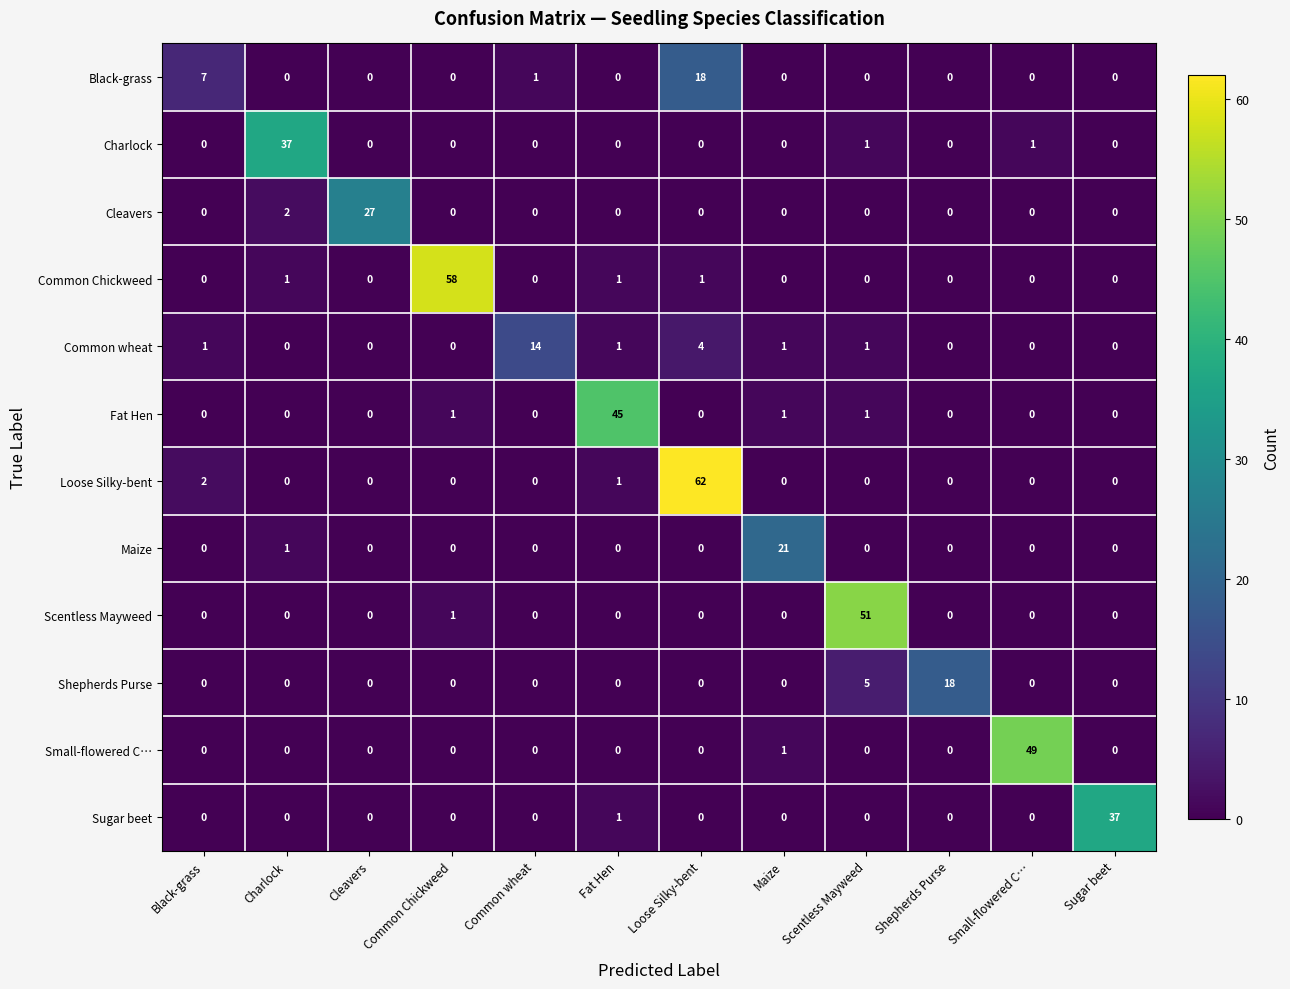

What is the greatest value displayed?

62